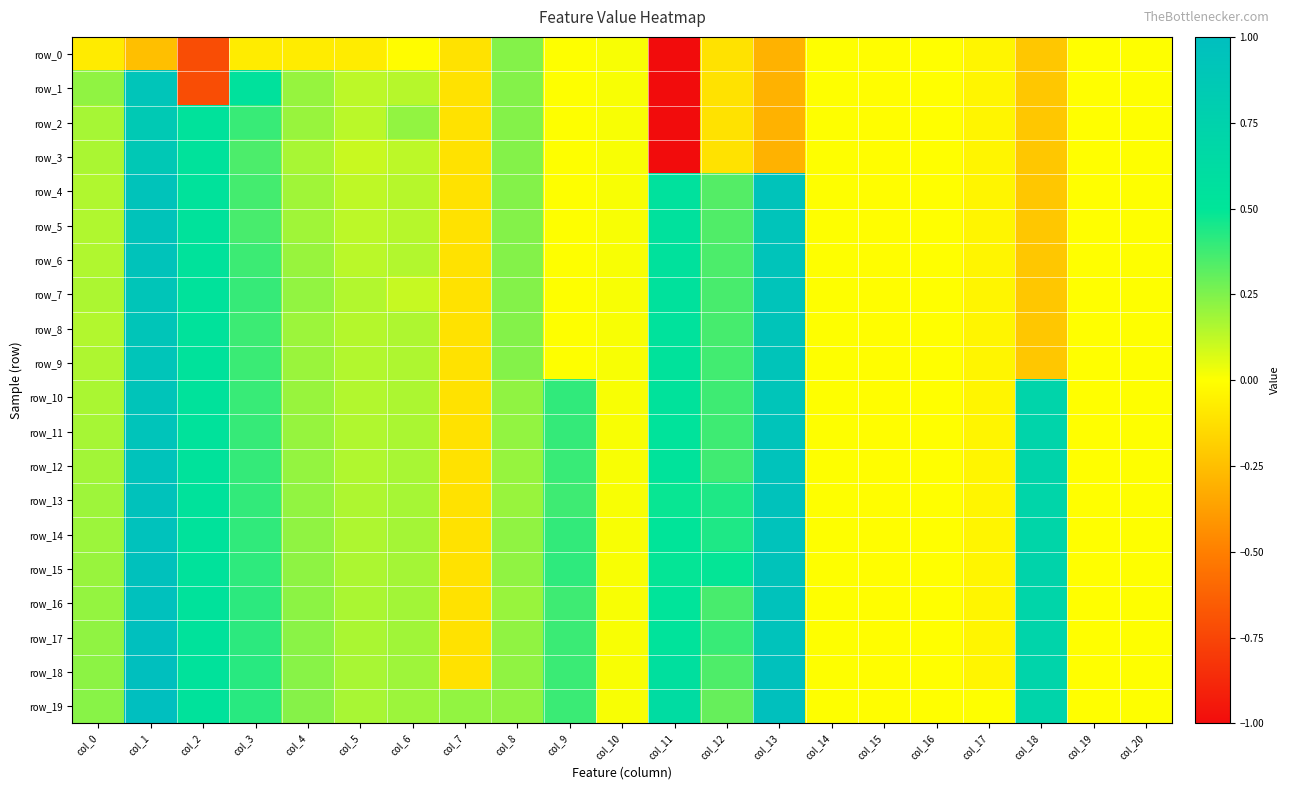

What is the difference between the row_16 values at col_17 and col_11?

0.6